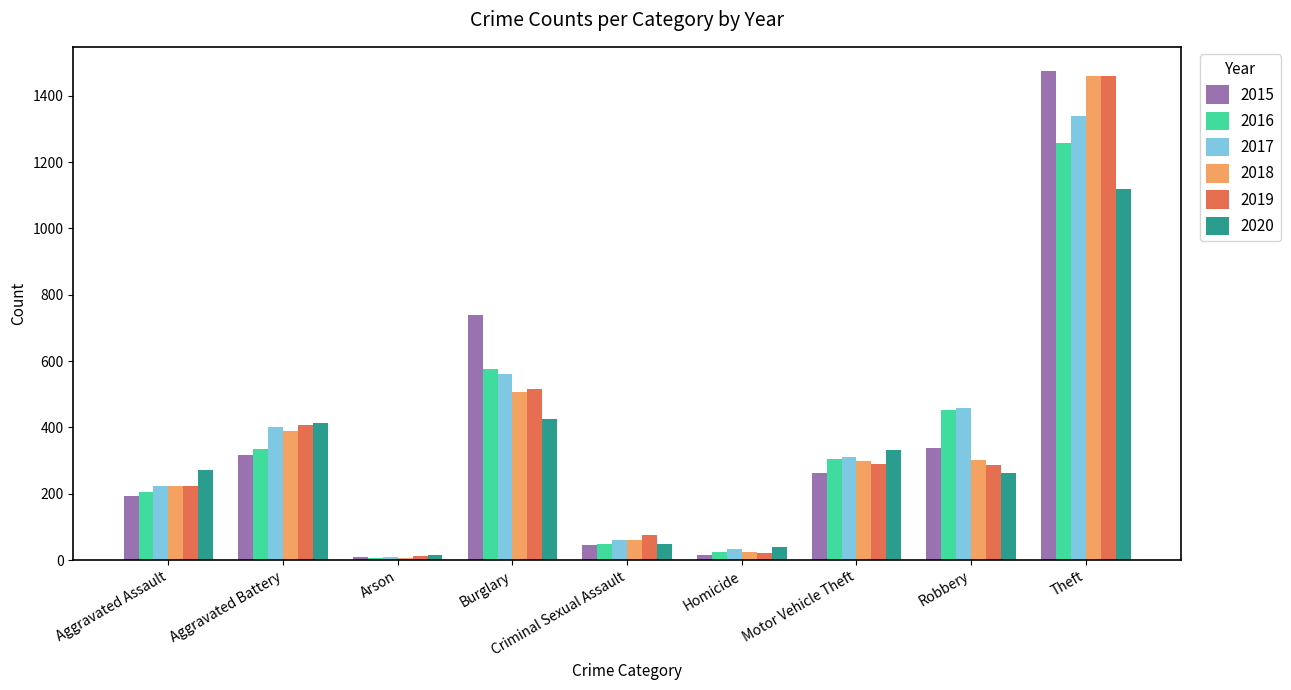

Rank the categories by 2017 value from lowest to highest.

Arson, Homicide, Criminal Sexual Assault, Aggravated Assault, Motor Vehicle Theft, Aggravated Battery, Robbery, Burglary, Theft